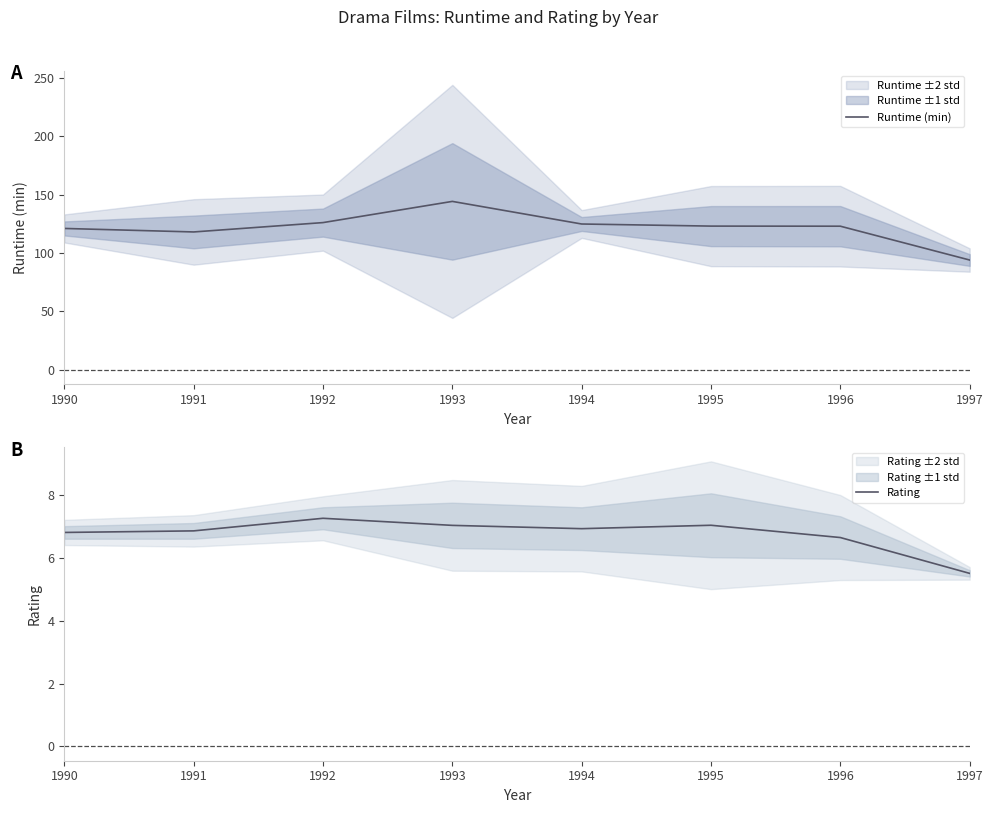

What is the value of the Runtime (min) point at the 5th from the left?

124.8